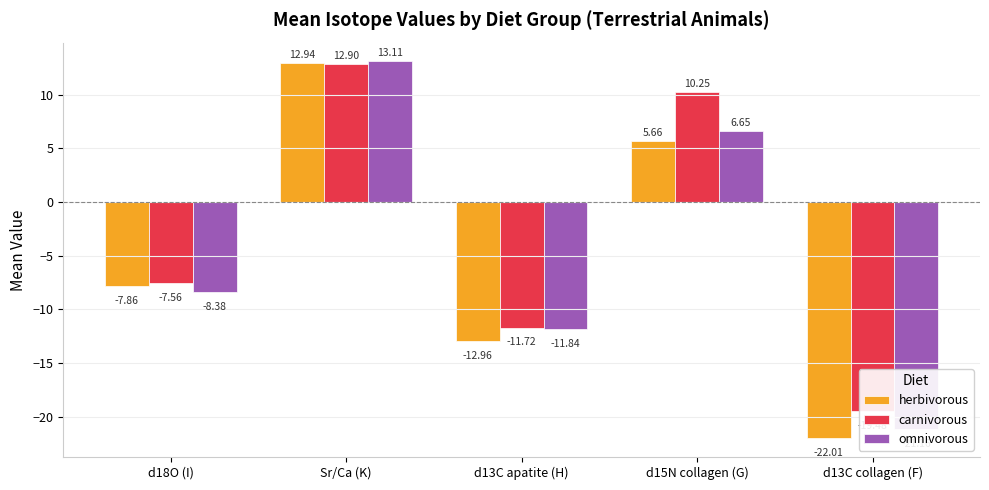

Reading right to left, what are all the values shown in this chart?

herbivorous: -22.0	5.7	-13.0	12.9	-7.9
carnivorous: -19.5	10.2	-11.7	12.9	-7.6
omnivorous: -21.2	6.6	-11.8	13.1	-8.4